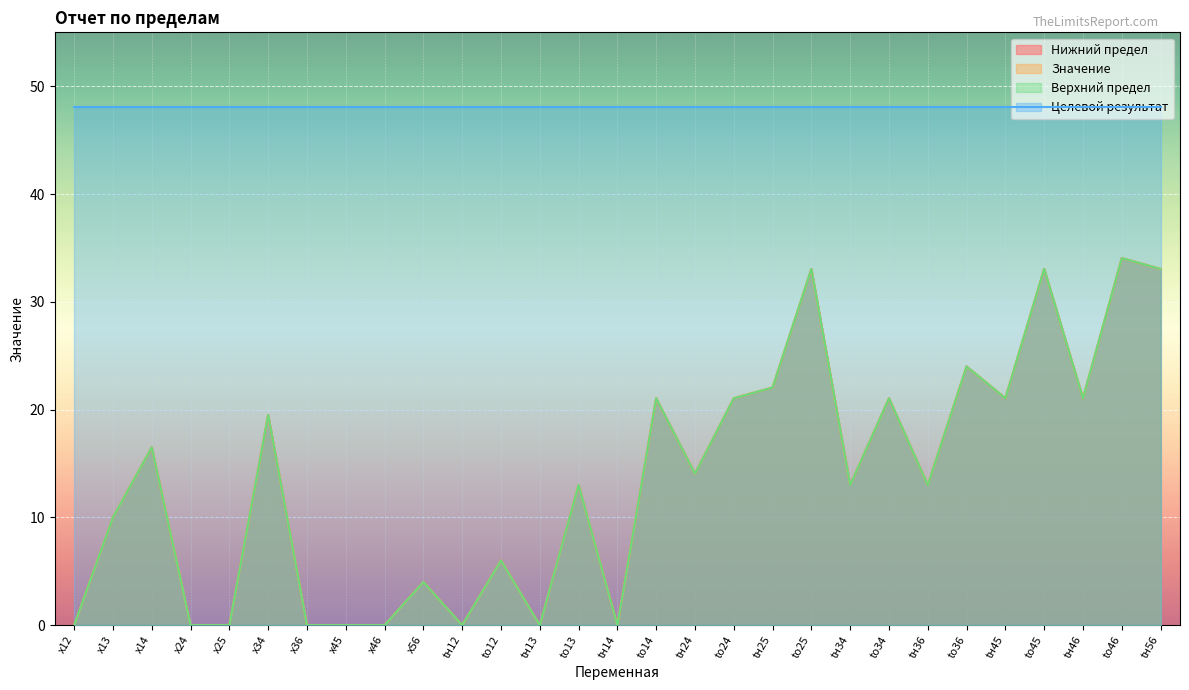

True or false: Верхний предел and Нижний предел cross at least once.

False